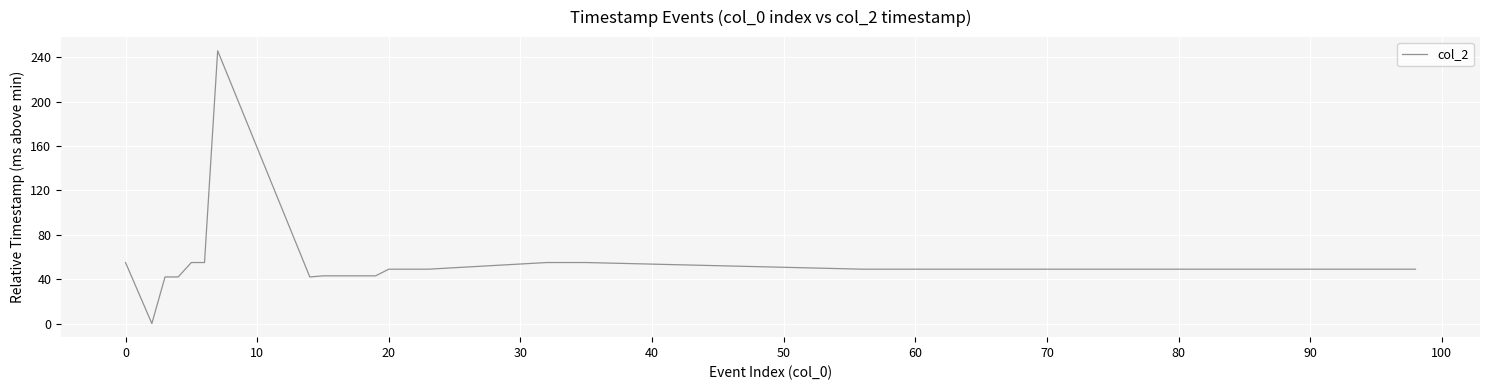

How many lines are shown in the chart?

1